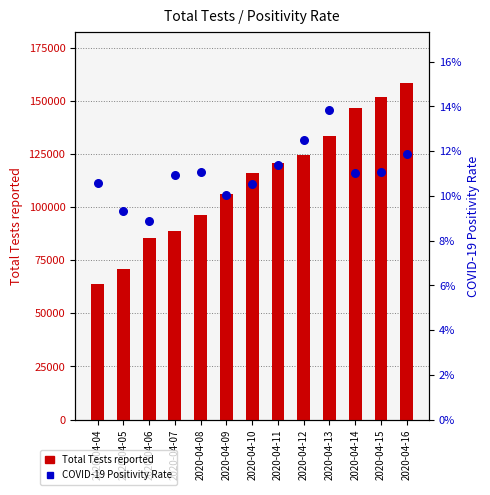

Which series reaches the minimum Y coordinate?

COVID-19 Positivity Rate